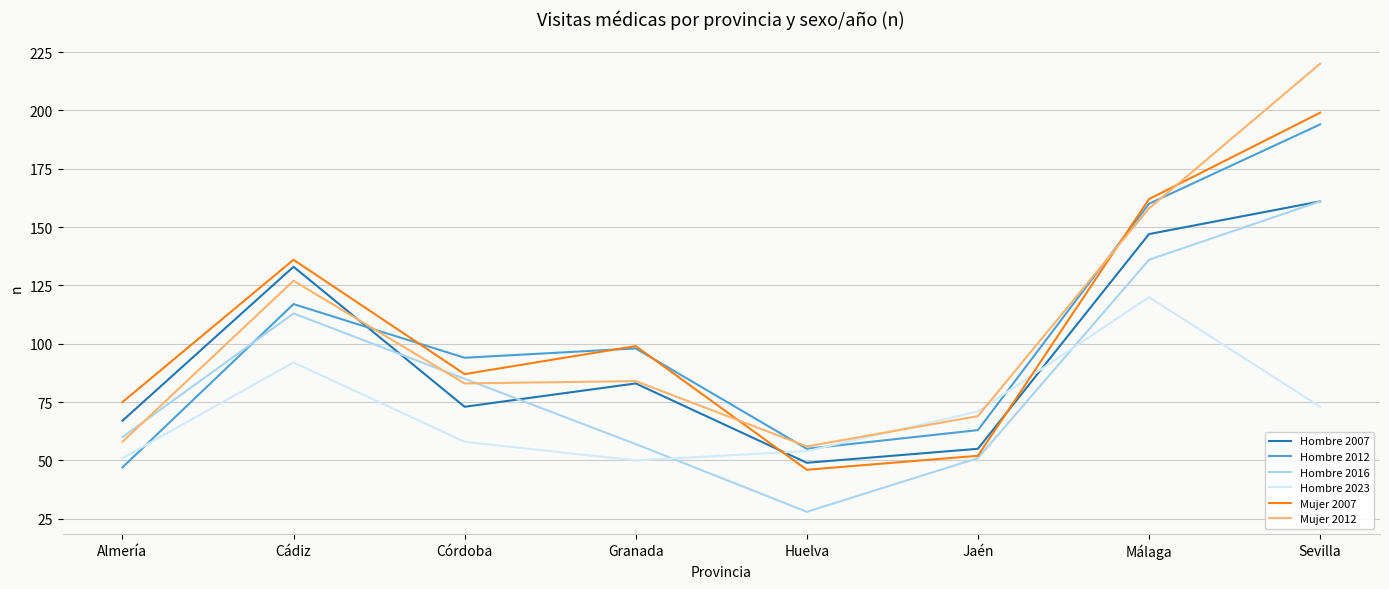

In Hombre 2007, how many points are higher than both neighbors (excluding endpoints)?

2